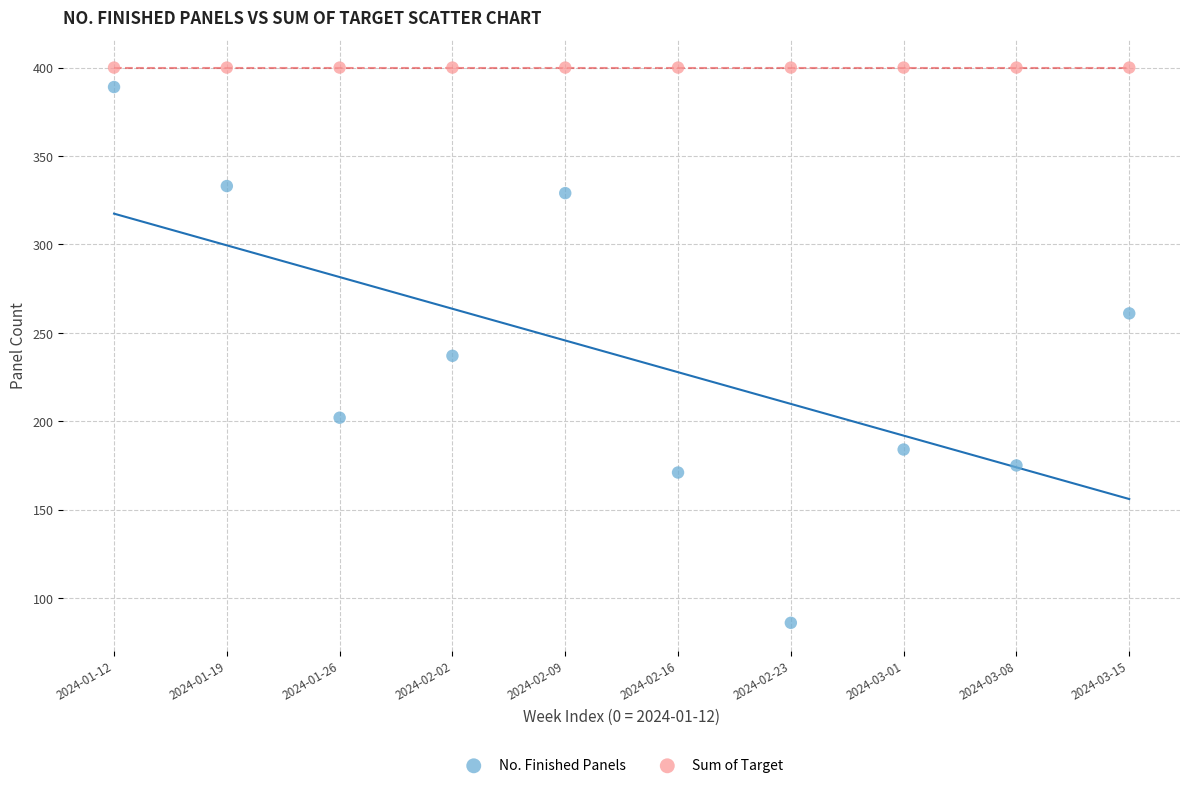

What are all the series names shown in the legend?

No. Finished Panels, Sum of Target